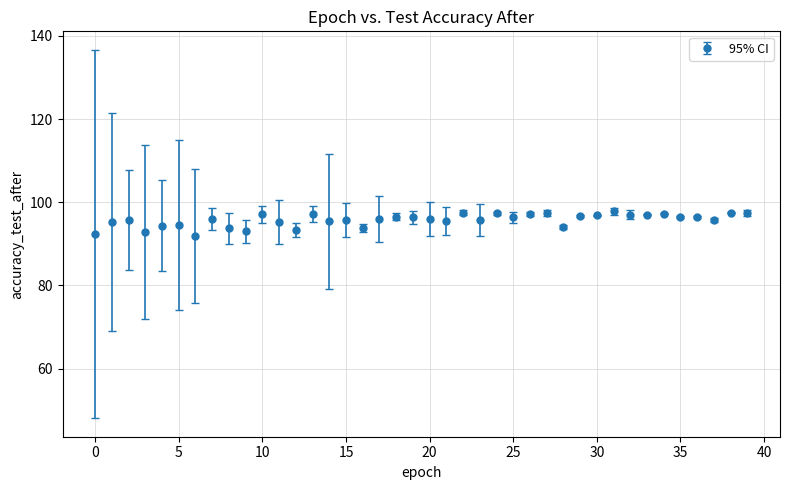

What is the value of the 22nd point from the left?

95.5